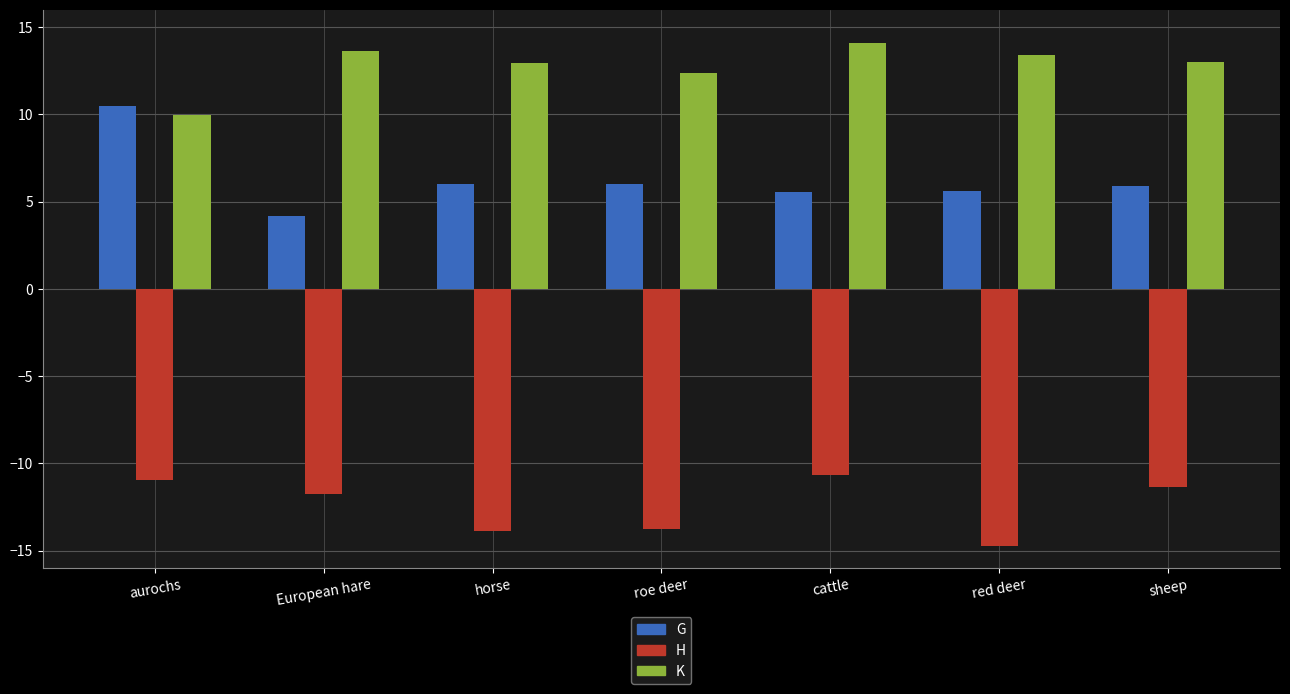

Are the bars horizontal?

No